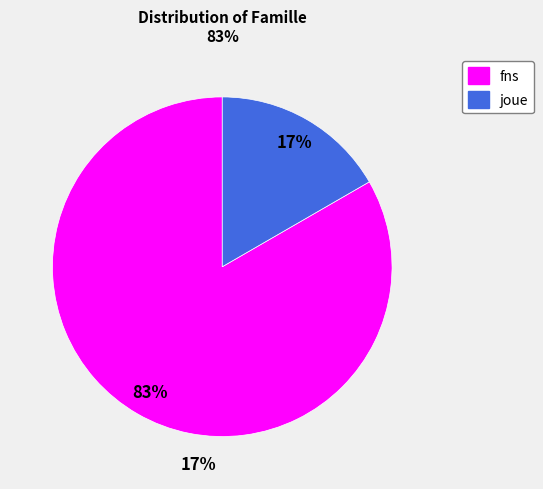

Is there a majority slice in this chart?

Yes